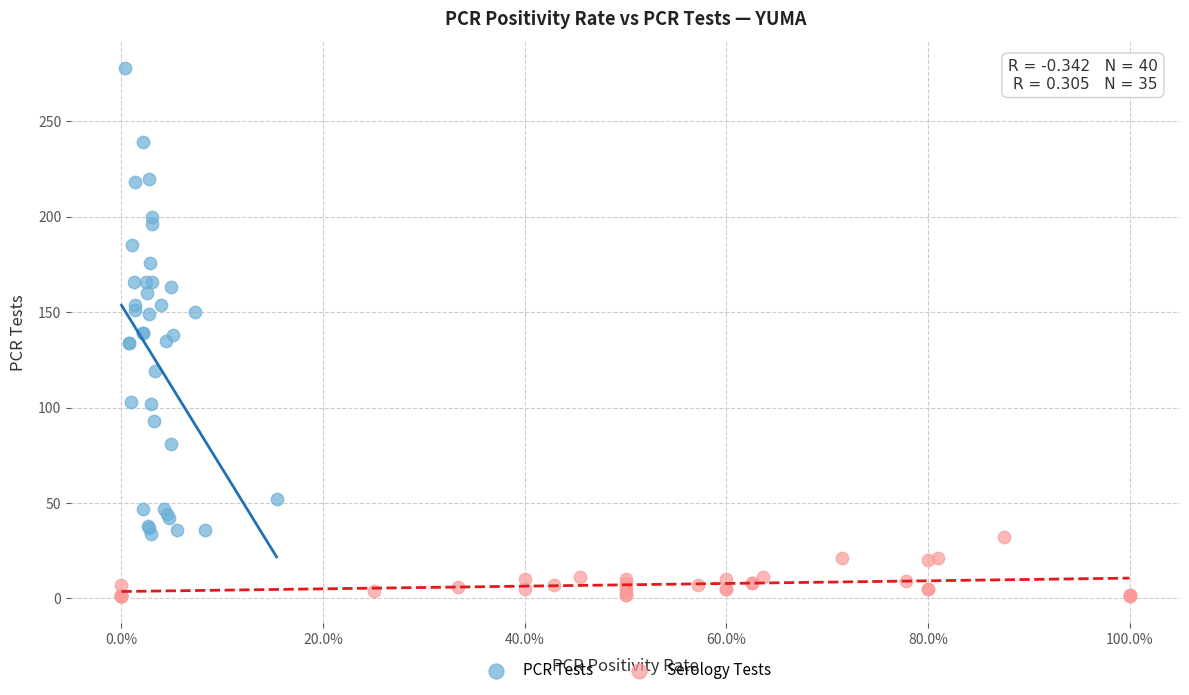

Which series contains the highest Y value?

PCR Tests